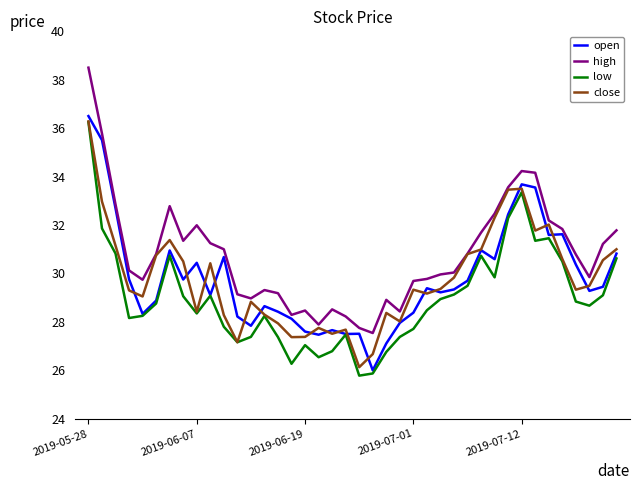

What is the difference between the second highest and minimum values in the open series?

9.5